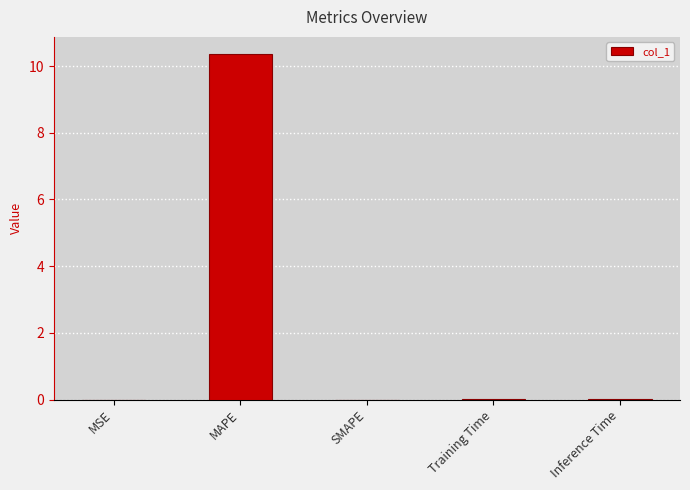

Are the bars grouped side by side (vs. stacked)?

No